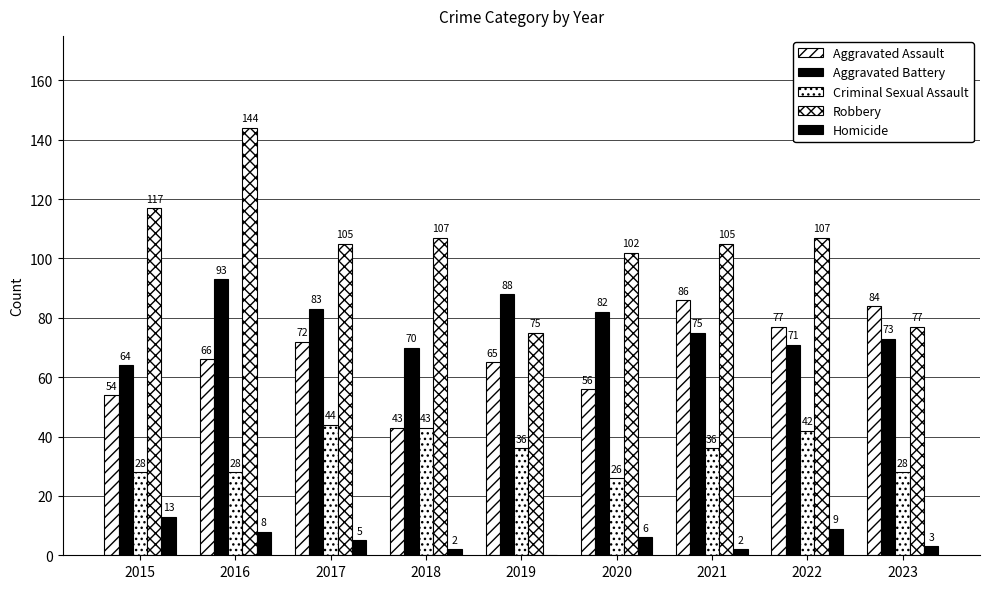

What is the lowest value of the Criminal Sexual Assault series?

26